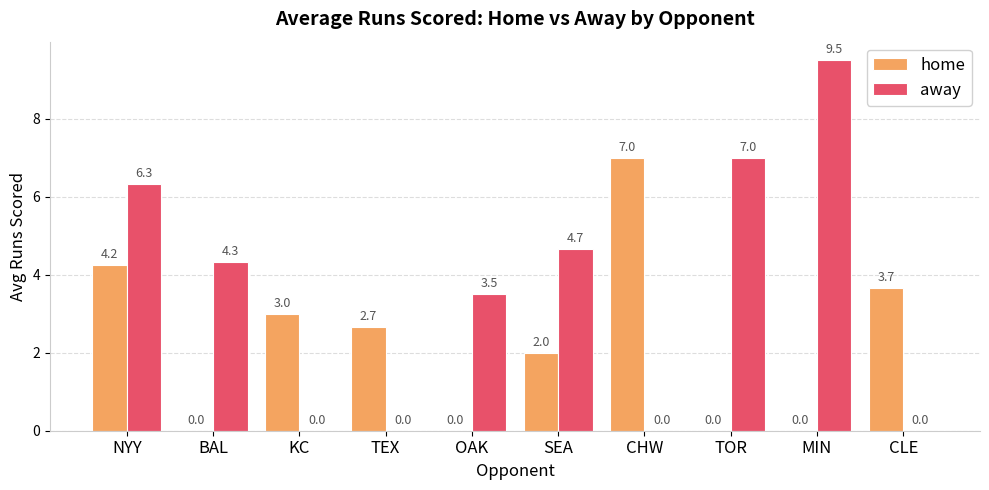

At which label does away first exceed 4?

NYY